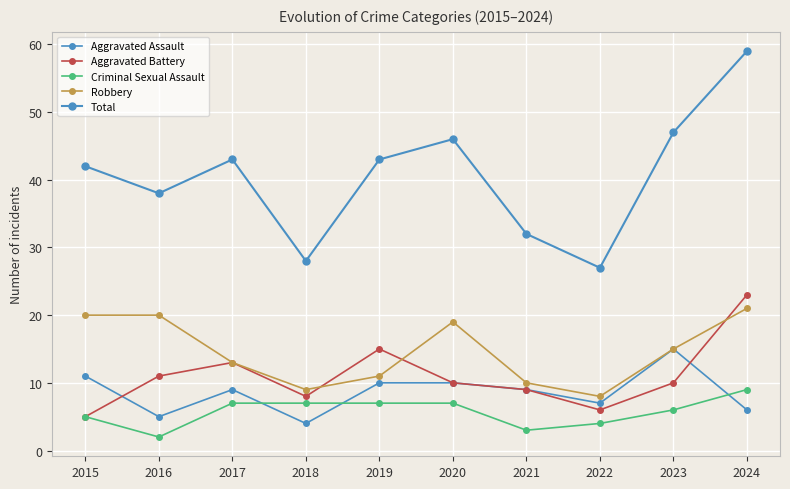

True or false: Total and Aggravated Assault intersect in this chart.

False